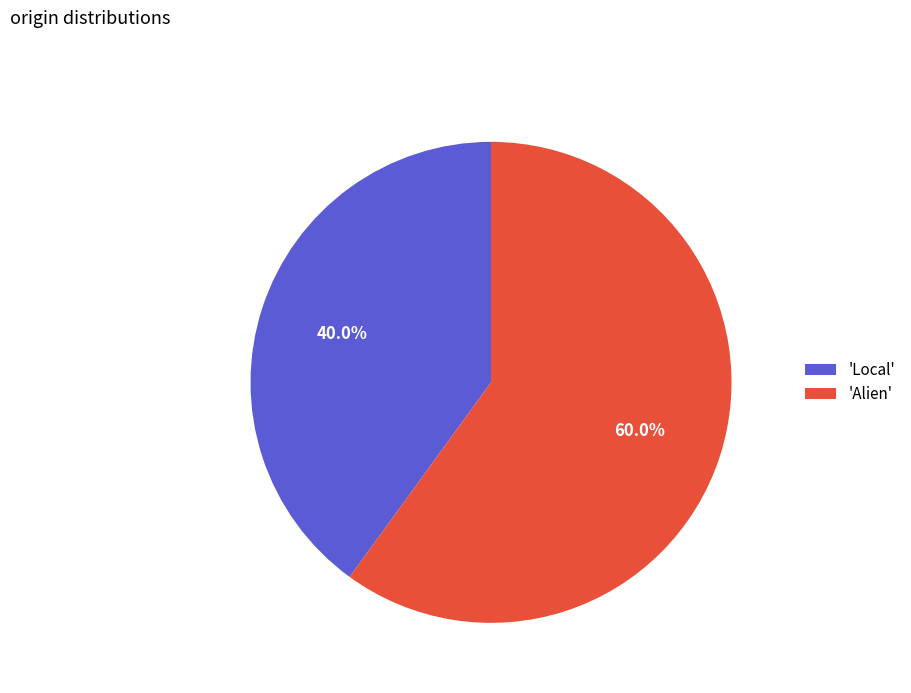

Which category has the biggest portion of the pie?

'Alien'